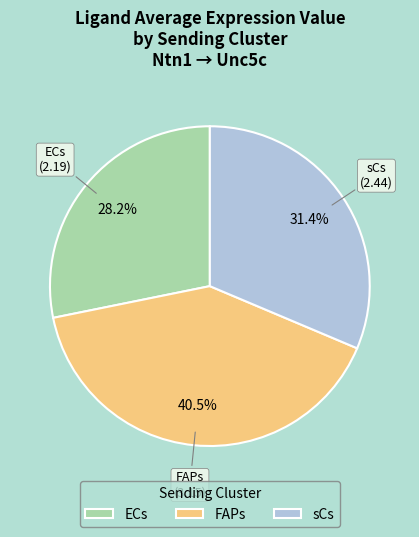

Approximately how many times larger is the value at FAPs compared to ECs?

1.4